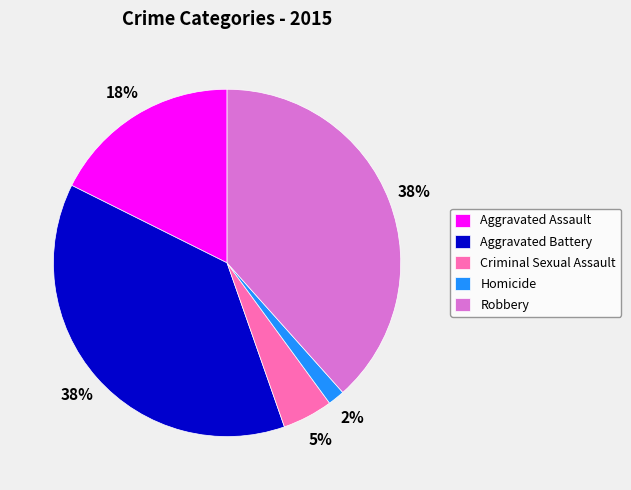

Is it true that Robbery is 27% of the pie?

False